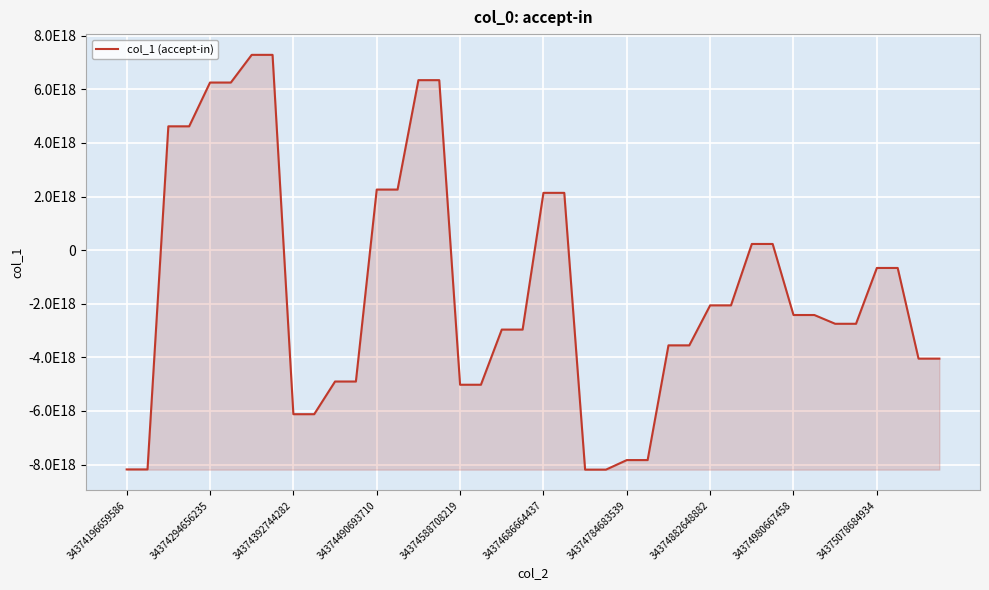

Does the chart display data point markers on the line(s)?

No